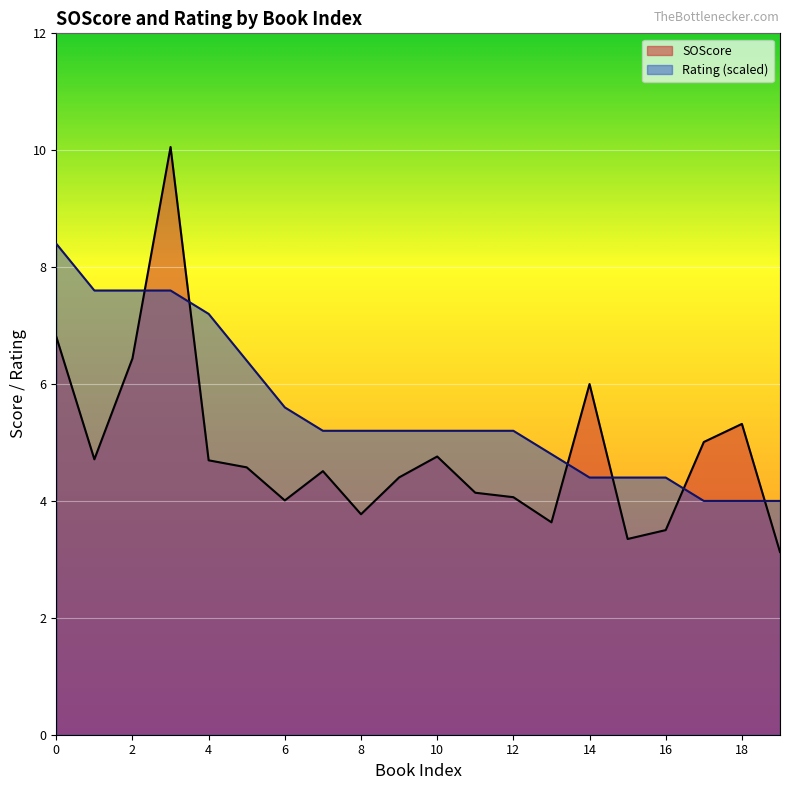

True or false: Rating has more than 0 points higher than both neighbors.

False